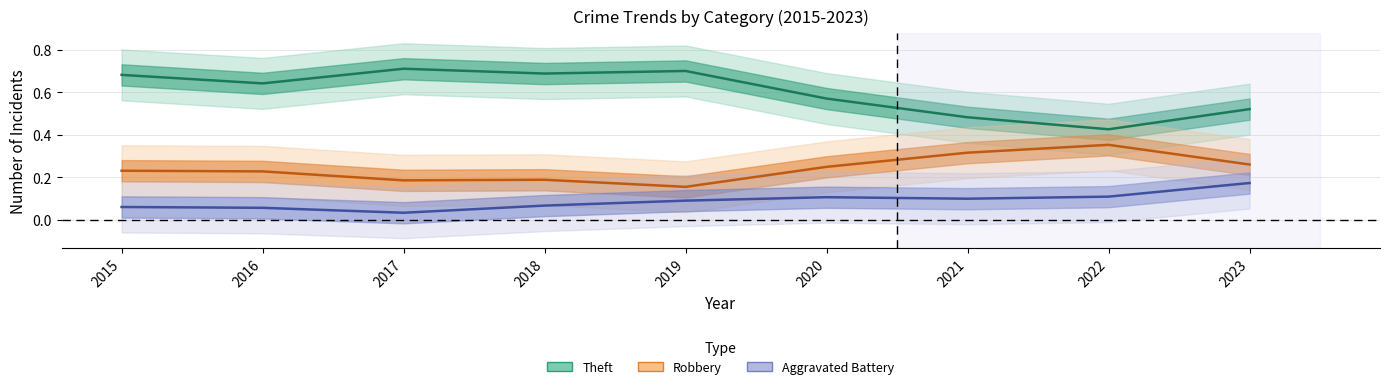

How many interior local valleys does the Robbery series have?

2